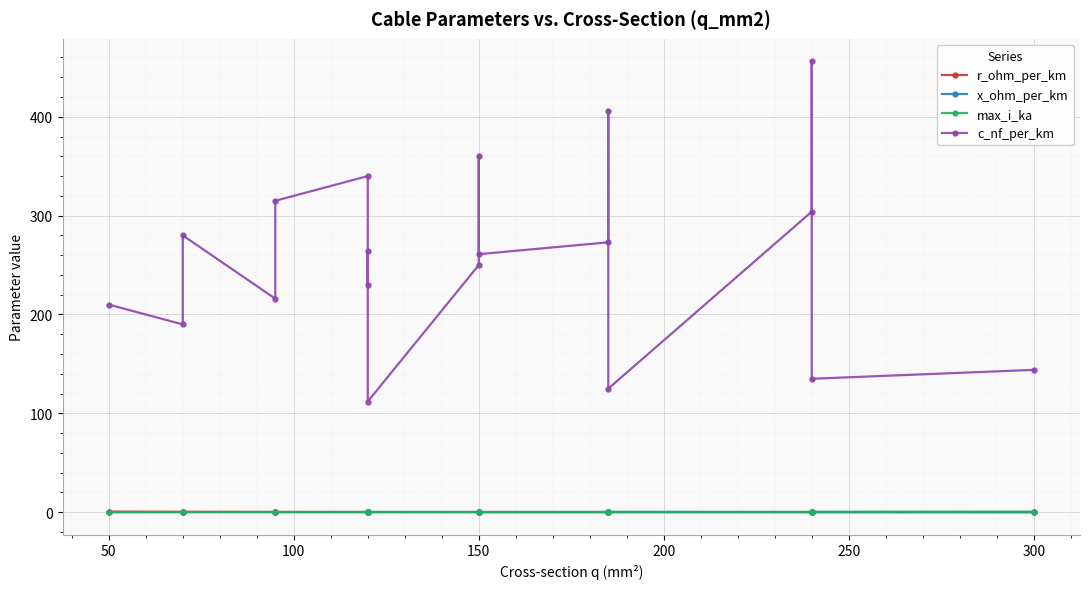

How many interior local valleys does the x_ohm_per_km series have?

6